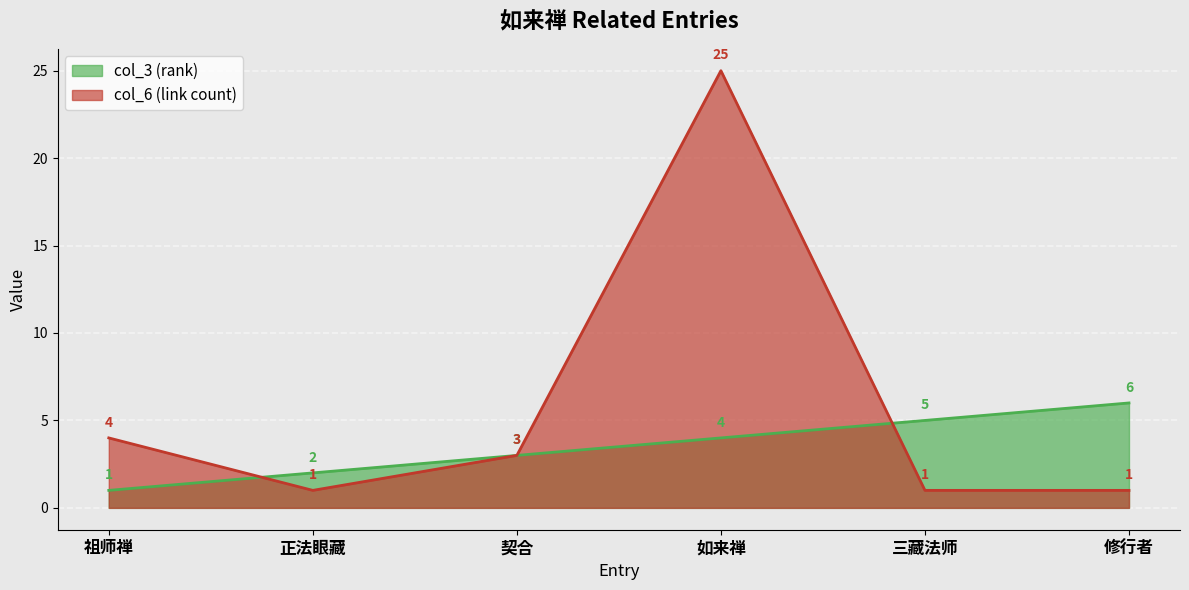

How many values in the col_3 (rank) series exceed 4?

2